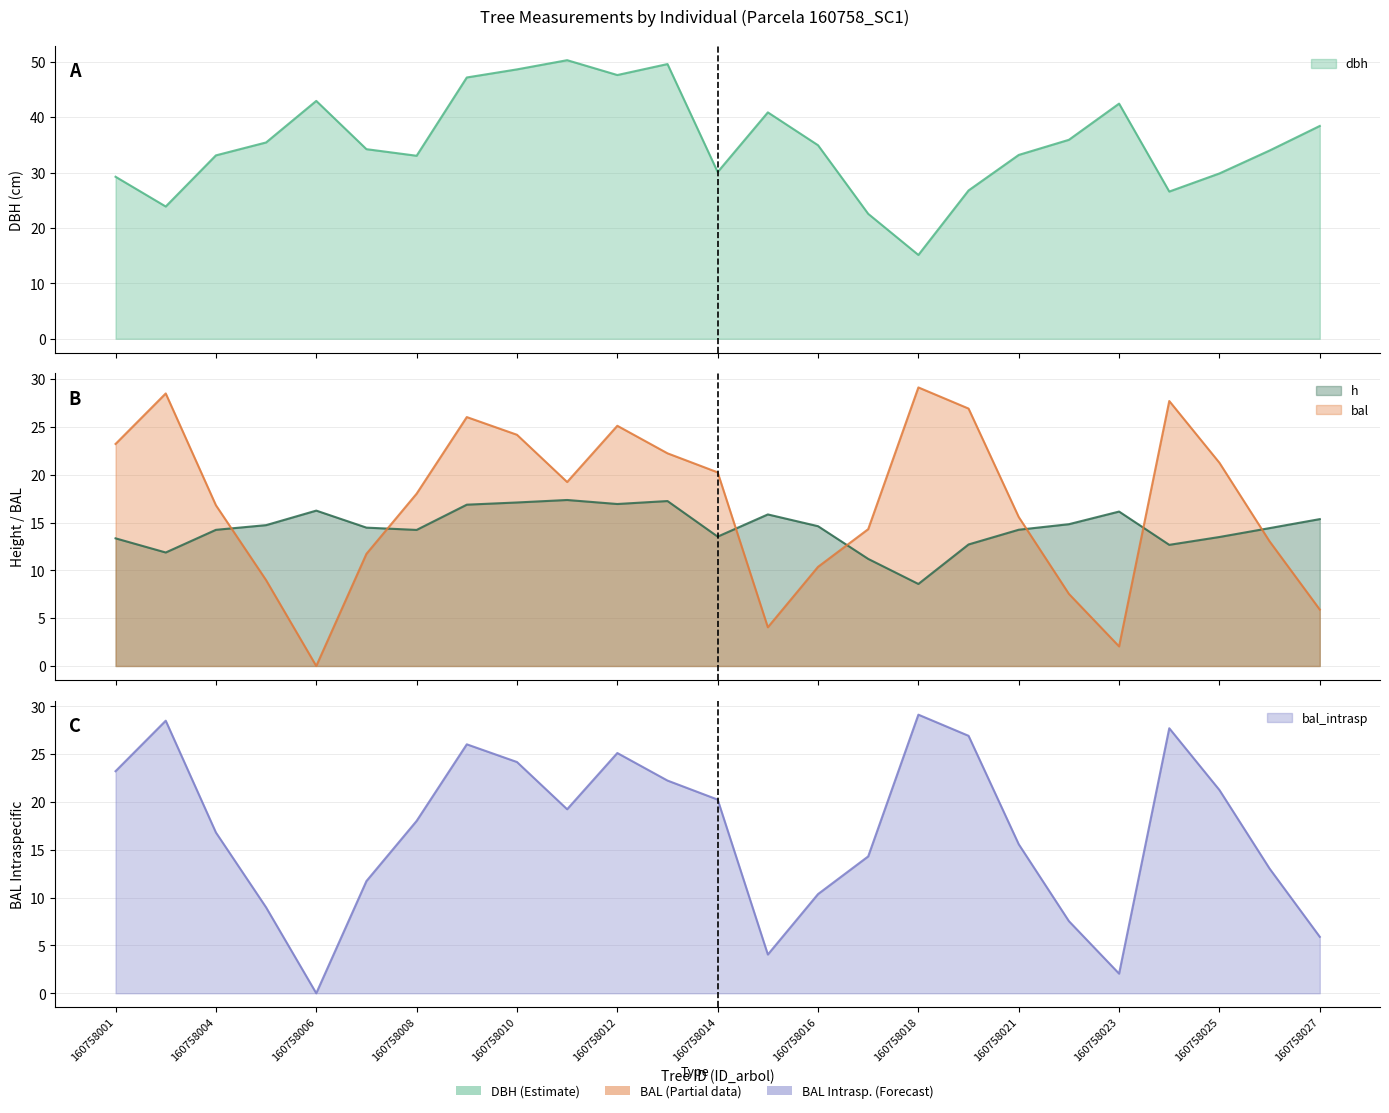

Which series changed the most between 160758013 and 160758023?

bal